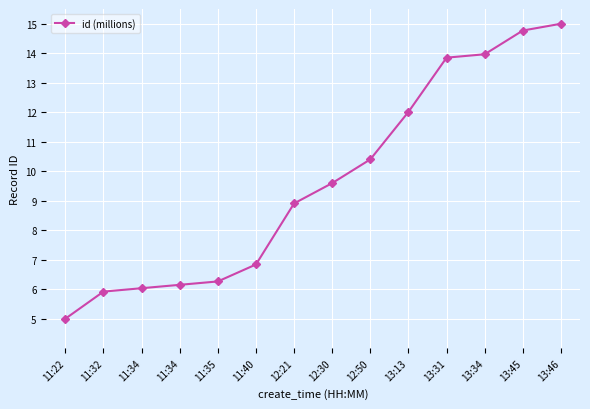

Does the chart have visible grid lines?

Yes